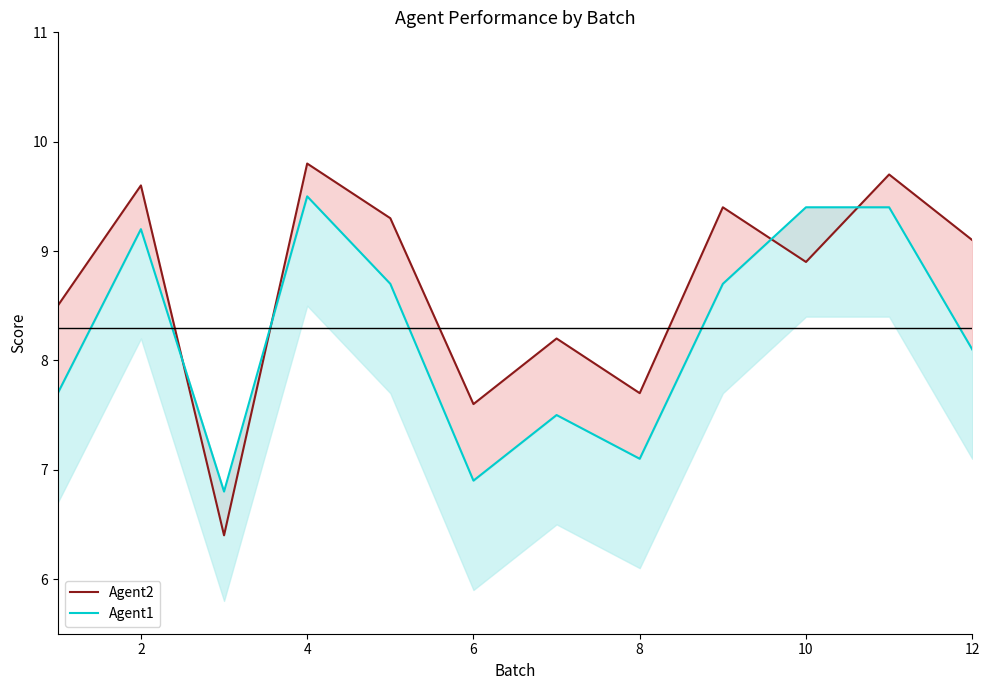

Which series has the largest range (max minus min)?

Agent2